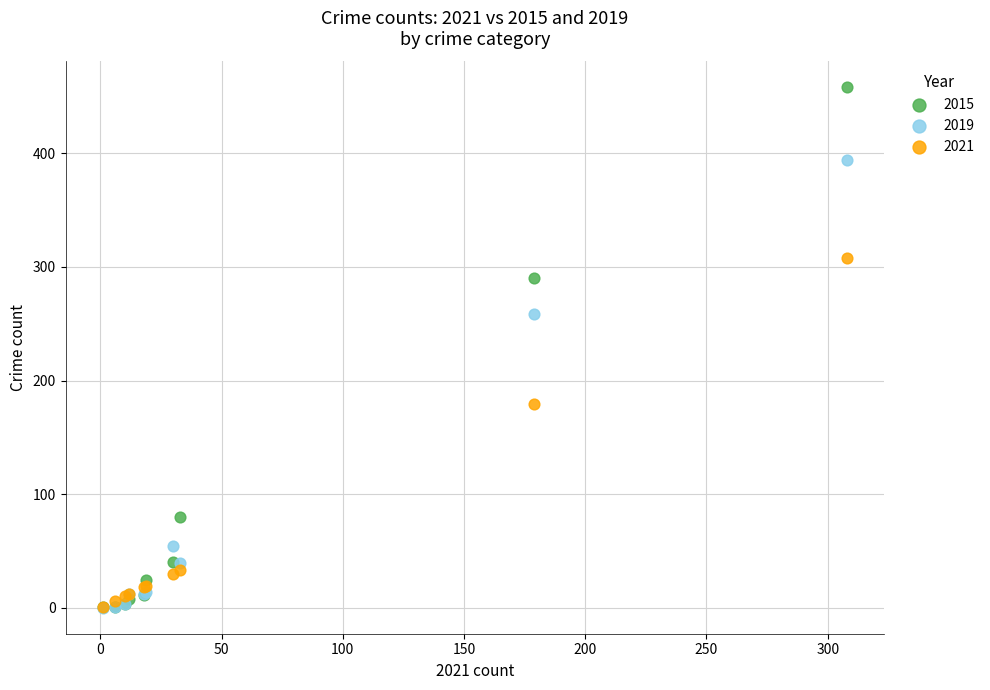

In the 2015 series, what Y value is closest to 229?

290